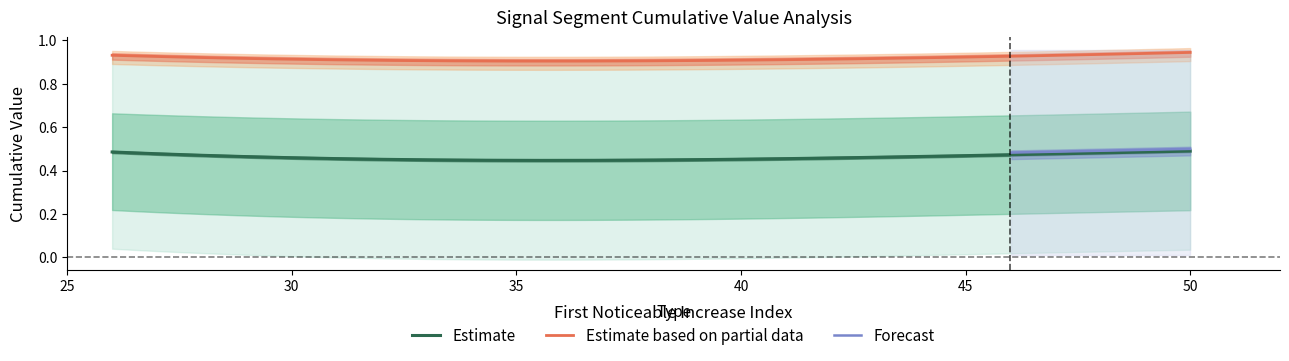

True or false: First_Noticeable_Increase_Cumulative_Value and Point_Exceeds_Cumulative_Value intersect in this chart.

False